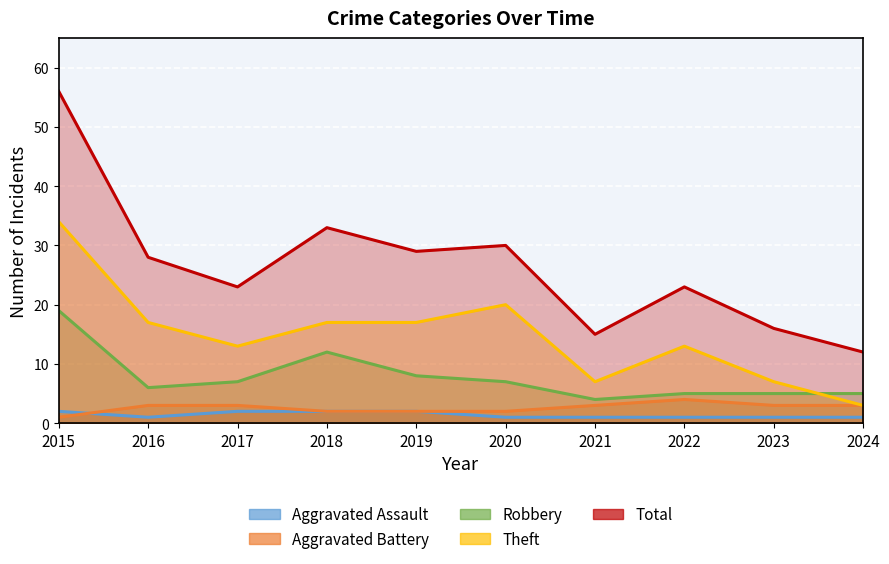

True or false: Aggravated Assault has a value of 3 at 2015.

False